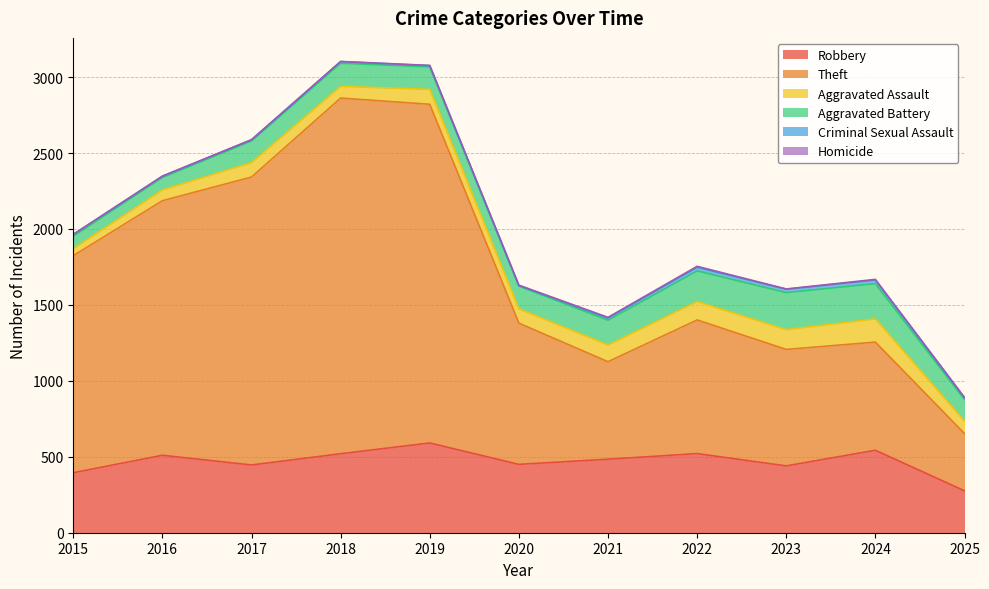

What is the value of the Robbery point at the 6th from the left?

450